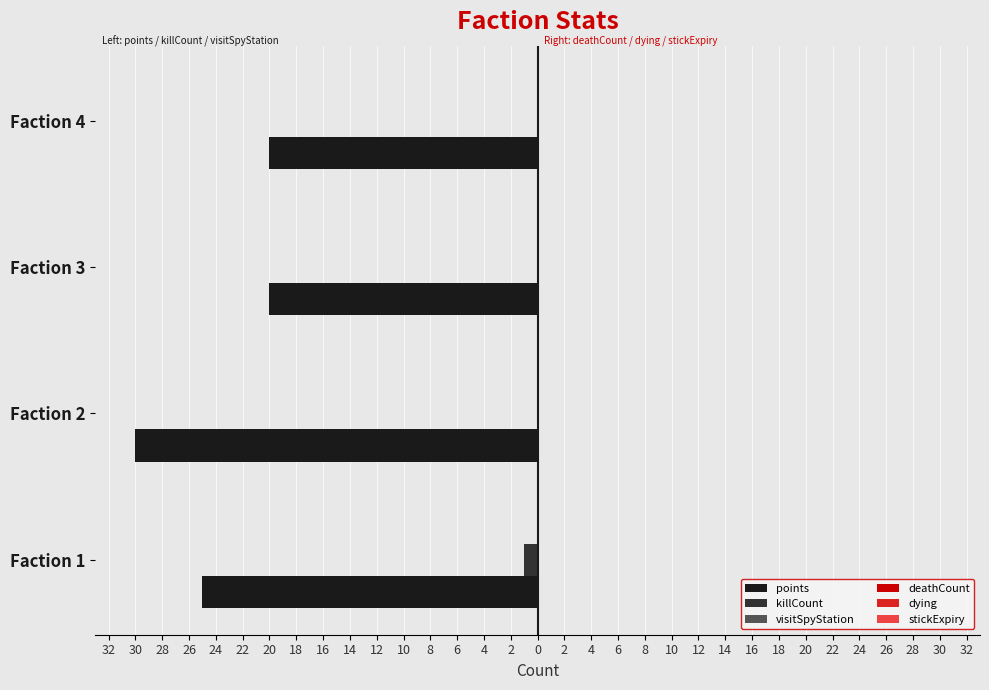

Which series has the widest spread of values?

points